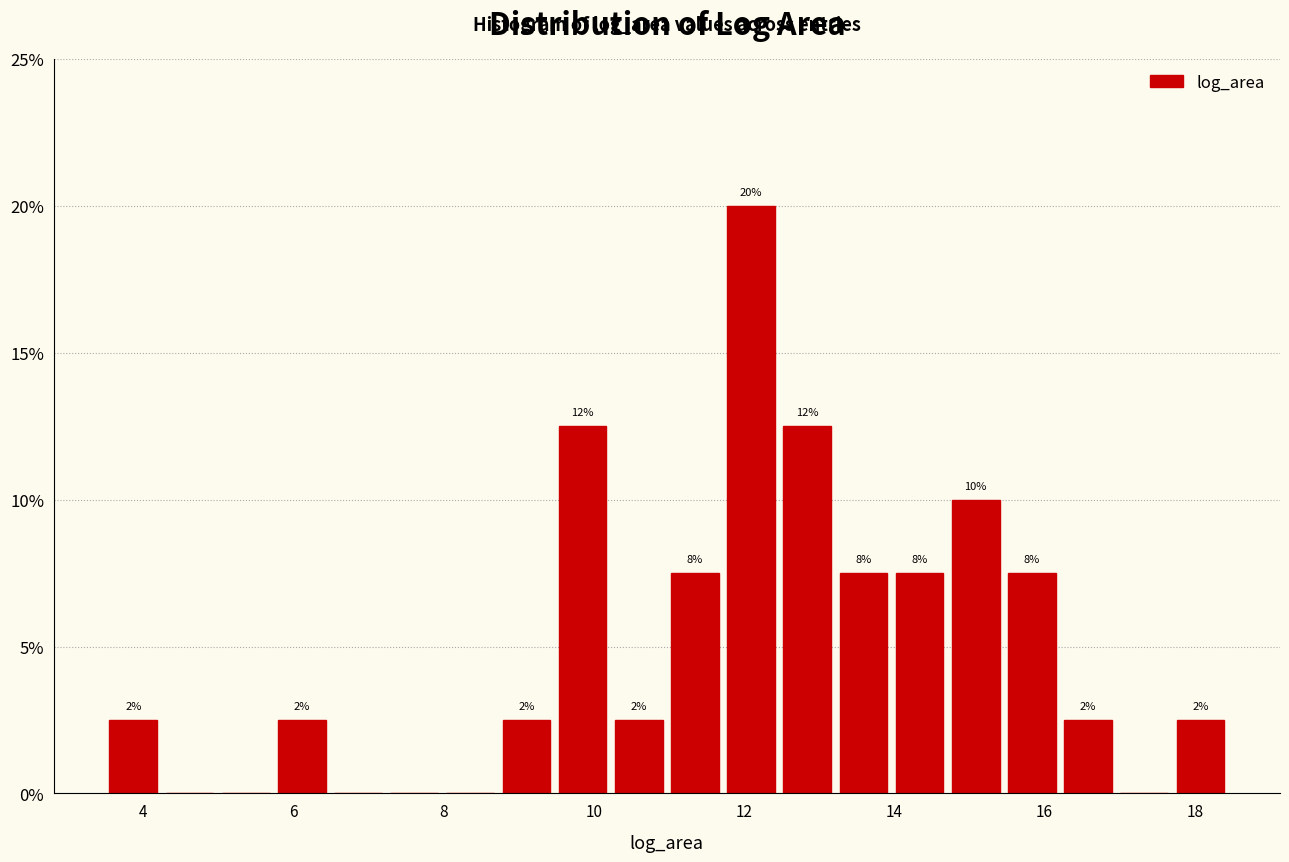

Around what value on the x-axis is the tallest bar? Give the approximate position of its centre, as read against the axis.

12.0